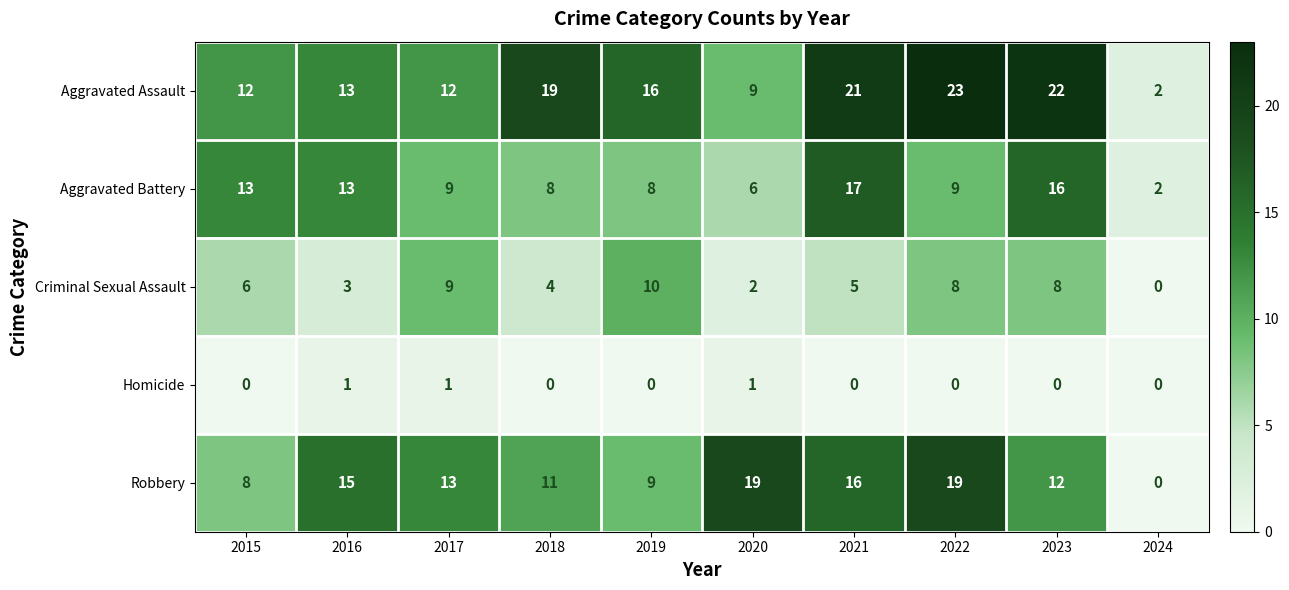

List the series in order of their peak value, highest first.

Aggravated Assault, Robbery, Aggravated Battery, Criminal Sexual Assault, Homicide